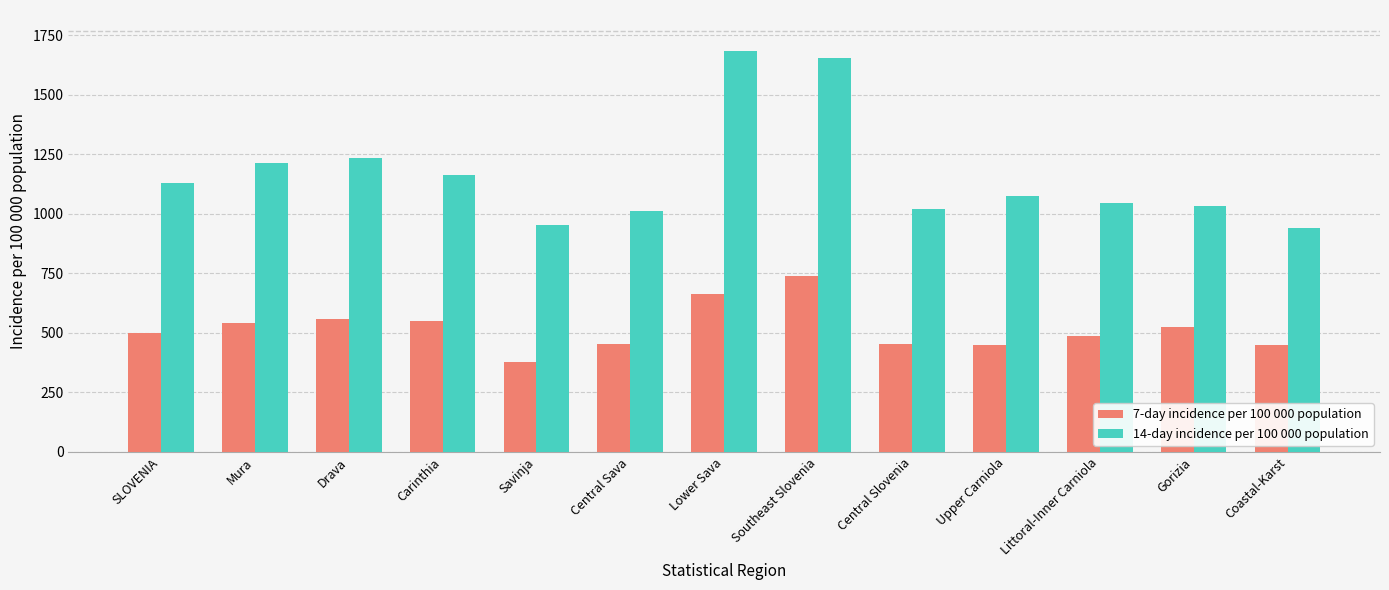

Rank the series at Southeast Slovenia from lowest to highest value.

7-day incidence per 100 000 population, 14-day incidence per 100 000 population